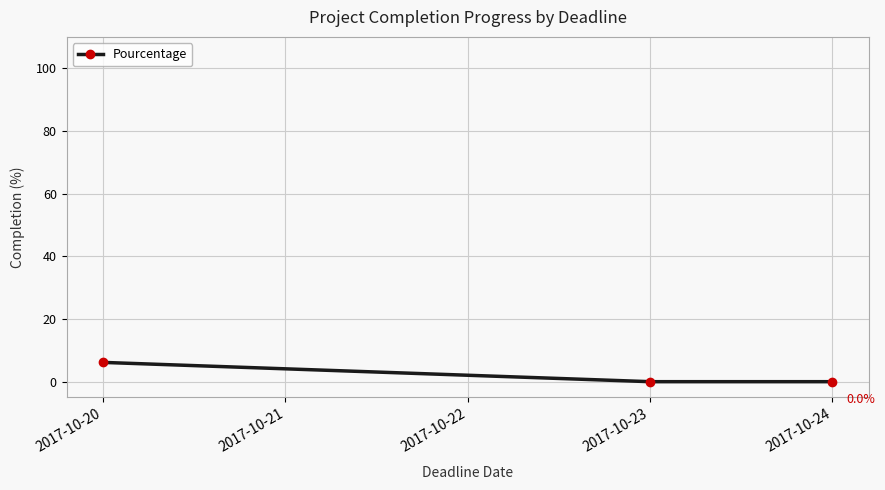

Does the chart display data point markers on the line(s)?

Yes